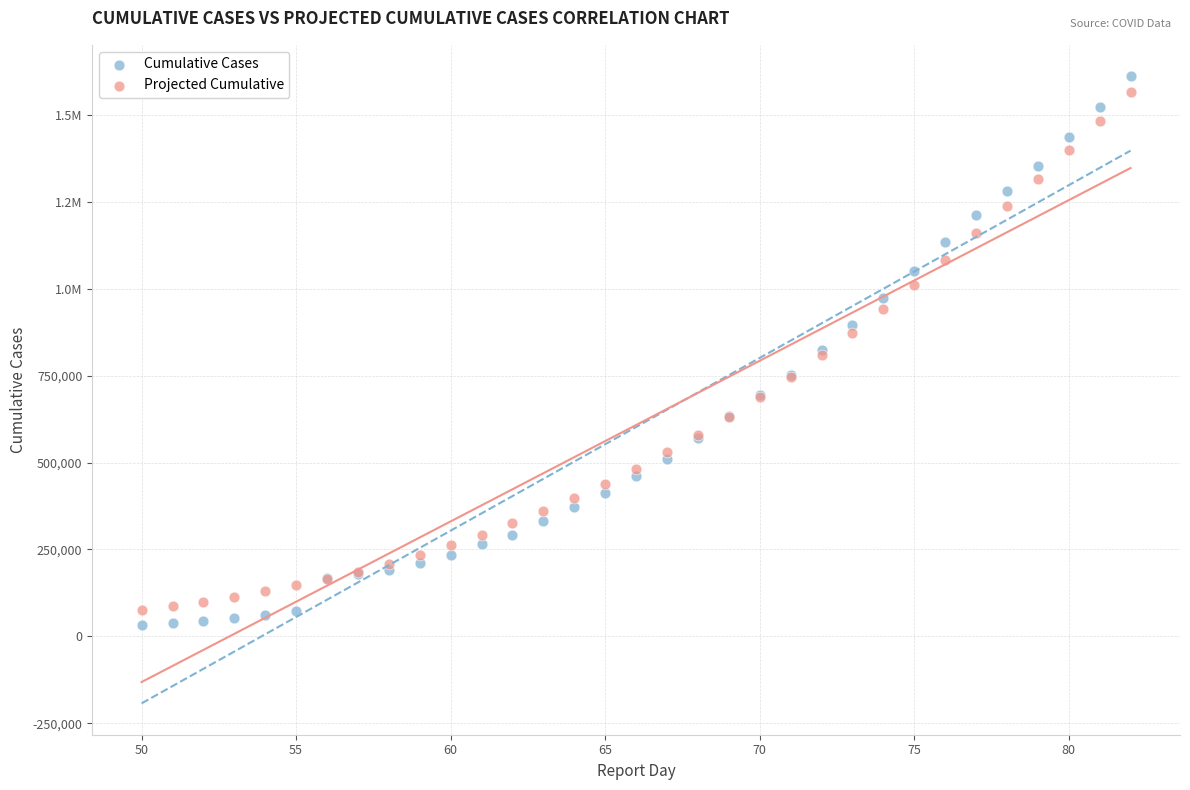

What are all the series names shown in the legend?

Cumulative Cases, Projected Cumulative